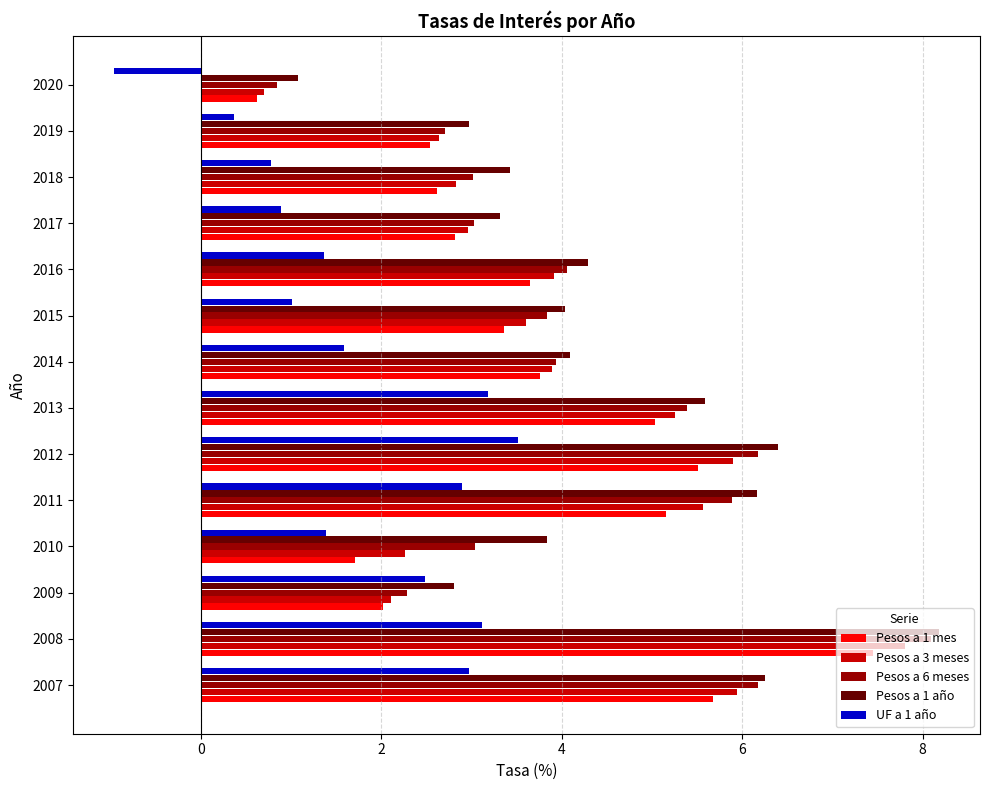

How many distinct data groups are displayed?

5